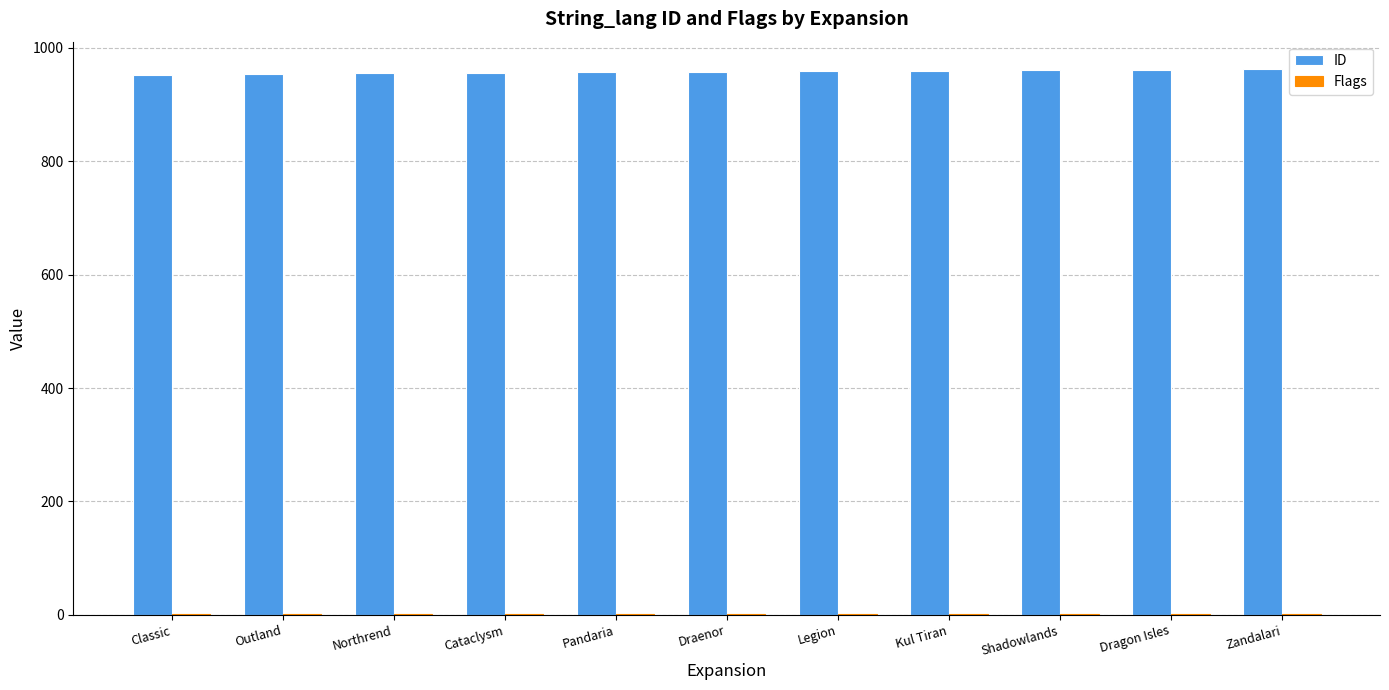

What is the maximum value for ID?

963